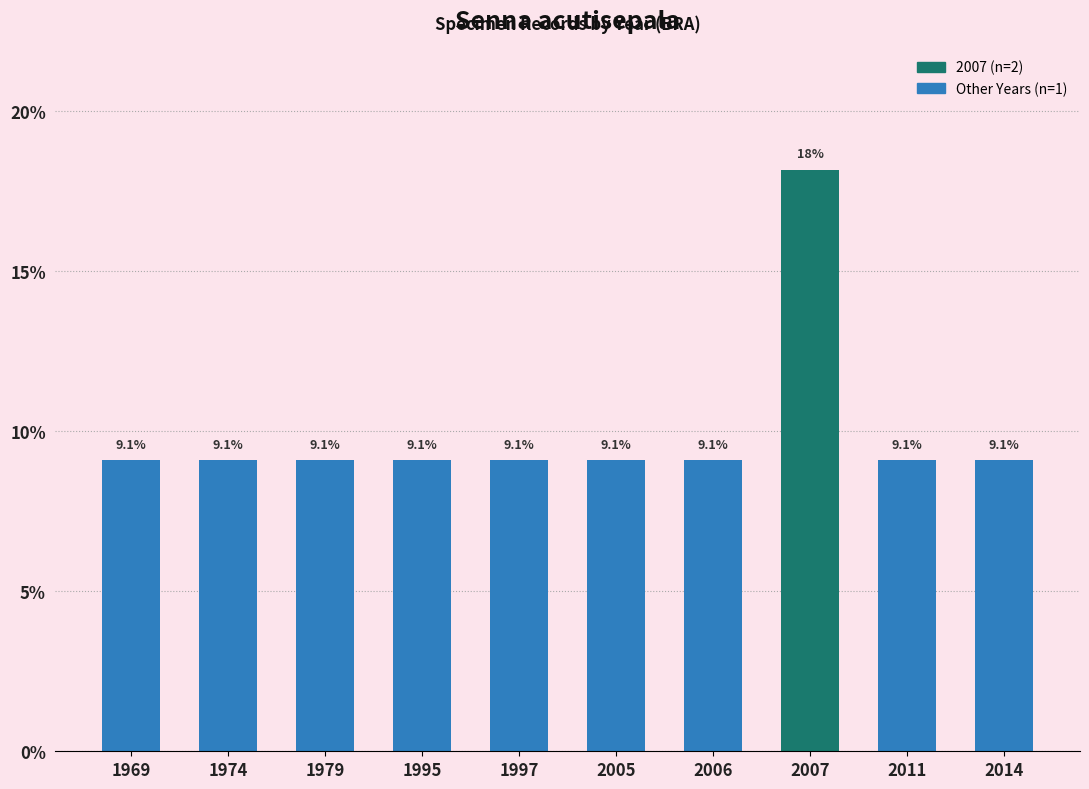

At which category does the chart reach its peak across all series?

2007